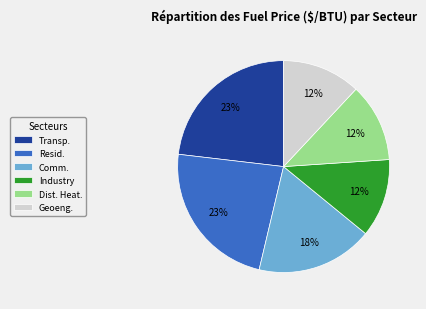

Is Transp. the majority of the pie?

No